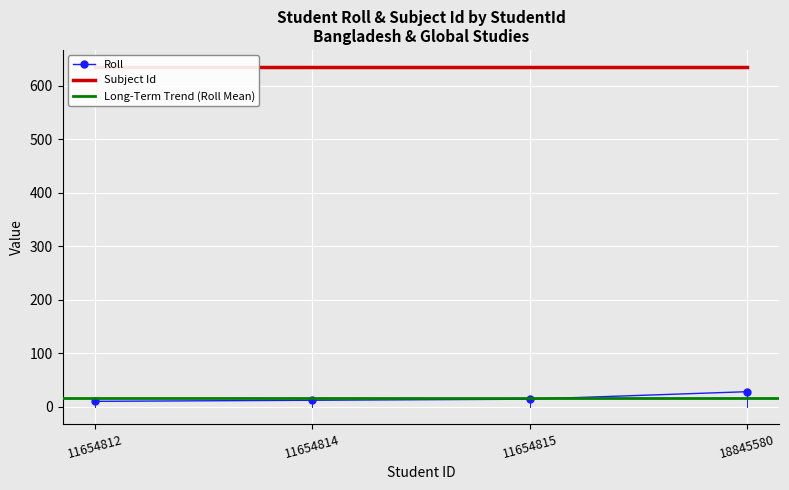

List the labels in order of value, smallest first.

11654812, 11654814, 11654815, 18845580